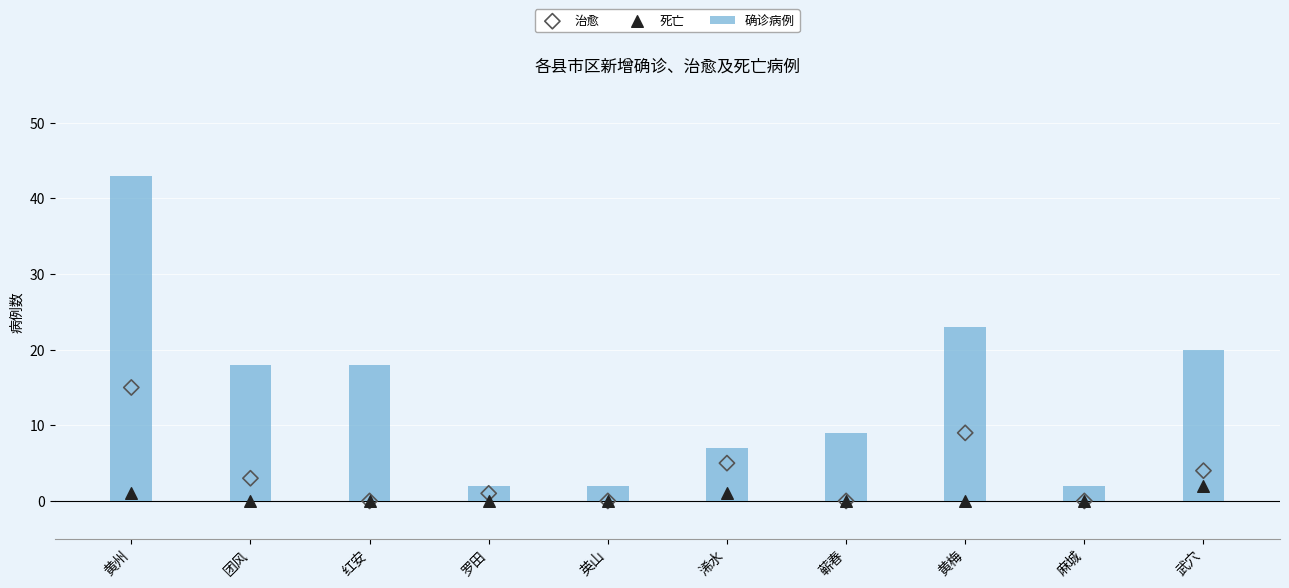

Which series has the largest Y range (max minus min)?

确诊病例